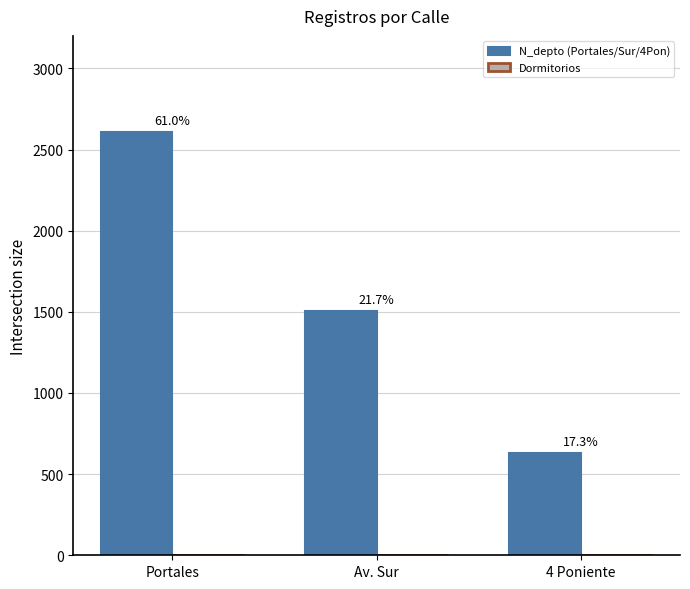

At which category is the sum across all series the highest?

Portales